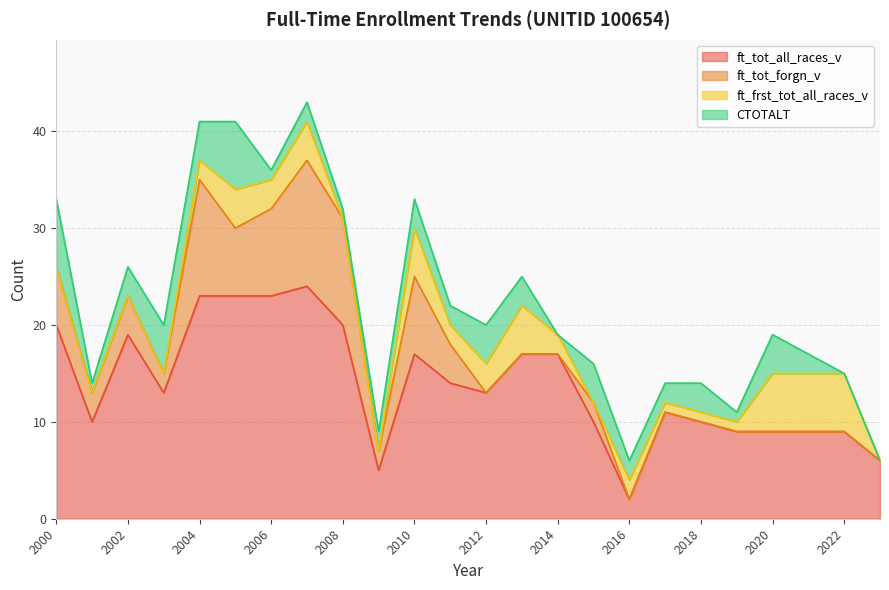

Reading left to right, extract all data points from this chart.

ft_tot_all_races_v: 2000=20	2001=10	2002=19	2003=13	2004=23	2005=23	2006=23	2007=24	2008=20	2009=5	2010=17	2011=14	2012=13	2013=17	2014=17	2015=10	2016=2	2017=11	2018=10	2019=9	2020=9	2021=9	2022=9	2023=6
ft_tot_forgn_v: 2000=6	2001=3	2002=4	2003=2	2004=12	2005=7	2006=9	2007=13	2008=11	2009=2	2010=8	2011=4	2012=0	2013=0	2014=0	2015=2	2016=0	2017=0	2018=0	2019=0	2020=0	2021=0	2022=0	2023=0
ft_frst_tot_all_races_v: 2000=0	2001=0	2002=0	2003=0	2004=2	2005=4	2006=3	2007=4	2008=0	2009=0	2010=5	2011=2	2012=3	2013=5	2014=2	2015=0	2016=2	2017=1	2018=1	2019=1	2020=6	2021=6	2022=6	2023=0
CTOTALT: 2000=7	2001=1	2002=3	2003=5	2004=4	2005=7	2006=1	2007=2	2008=1	2009=2	2010=3	2011=2	2012=4	2013=3	2014=0	2015=4	2016=2	2017=2	2018=3	2019=1	2020=4	2021=2	2022=0	2023=0